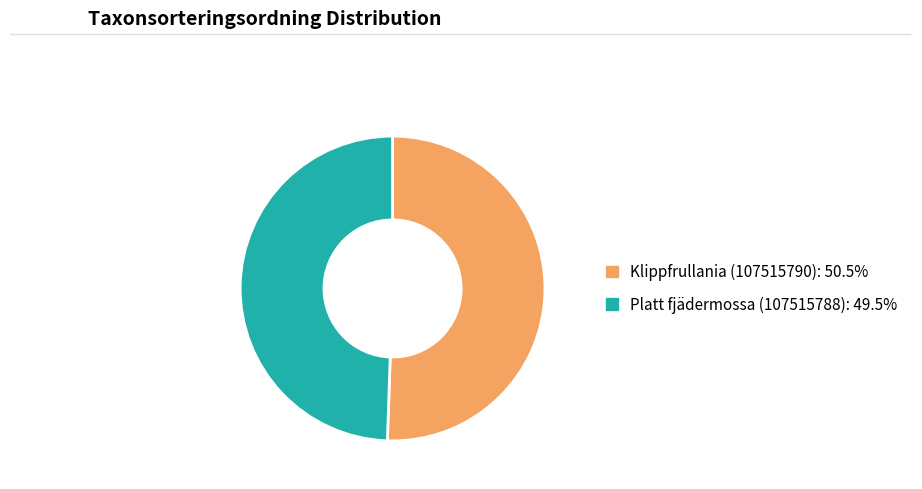

Is Klippfrullania (107515790): 50.5% the majority of the pie?

Yes